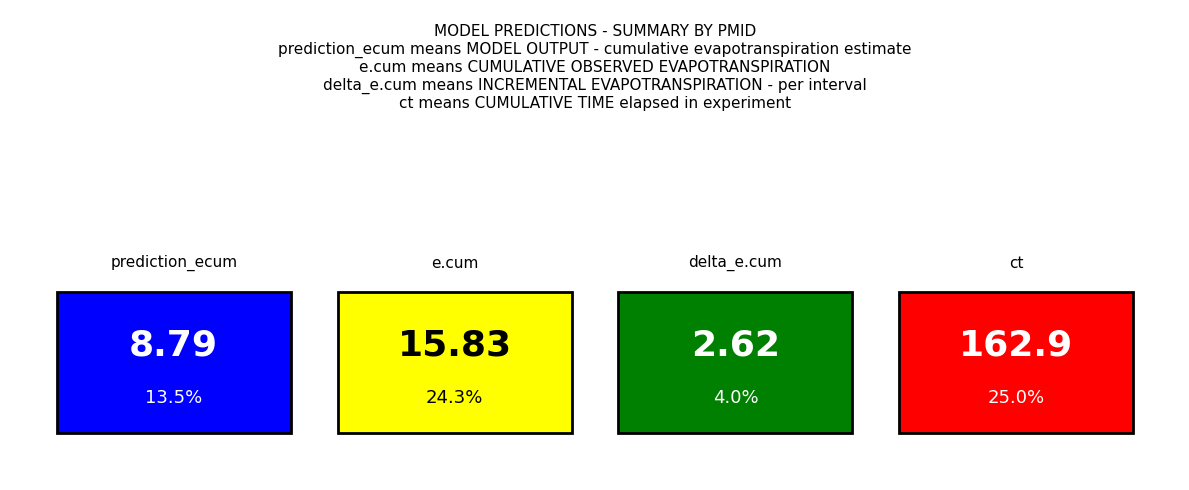

Between 195 and 940, which series saw the biggest shift?

ct